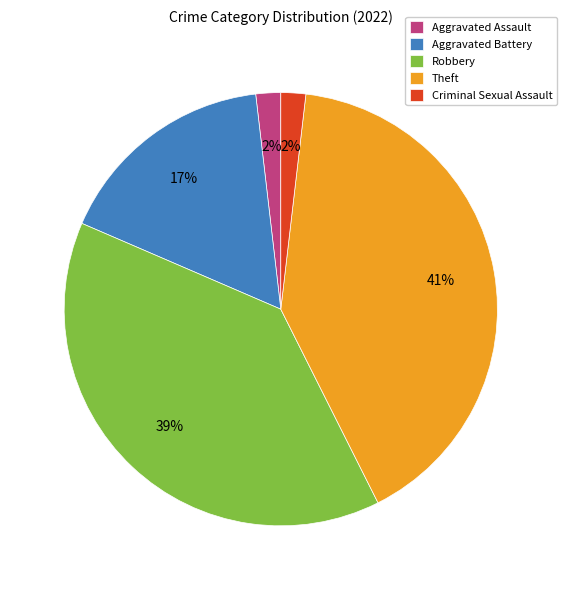

Is it true that Robbery is 39% of the pie?

True